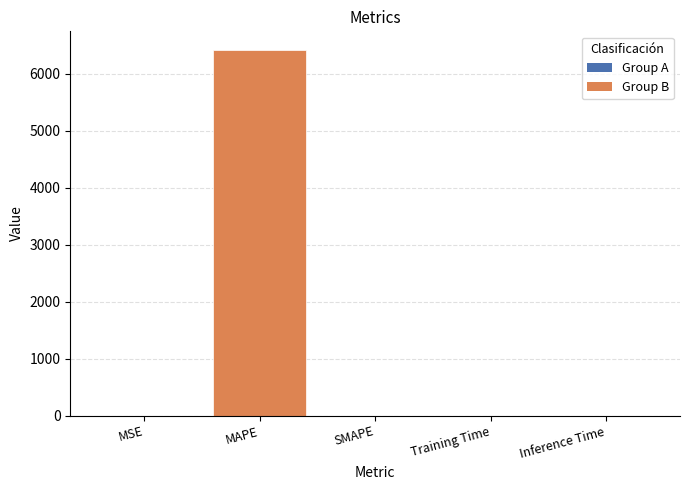

What is the maximum value shown in the chart?

6420.5